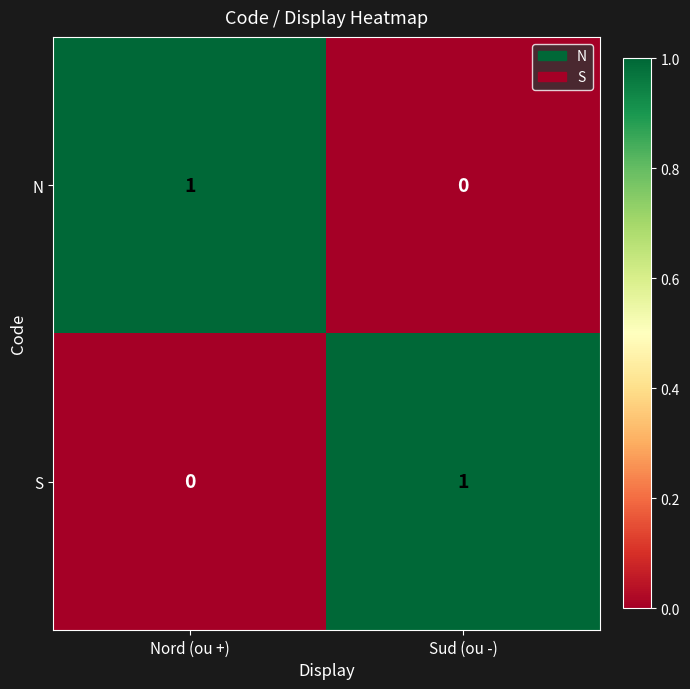

Is it true that S equals 1 at Sud (ou -)?

True